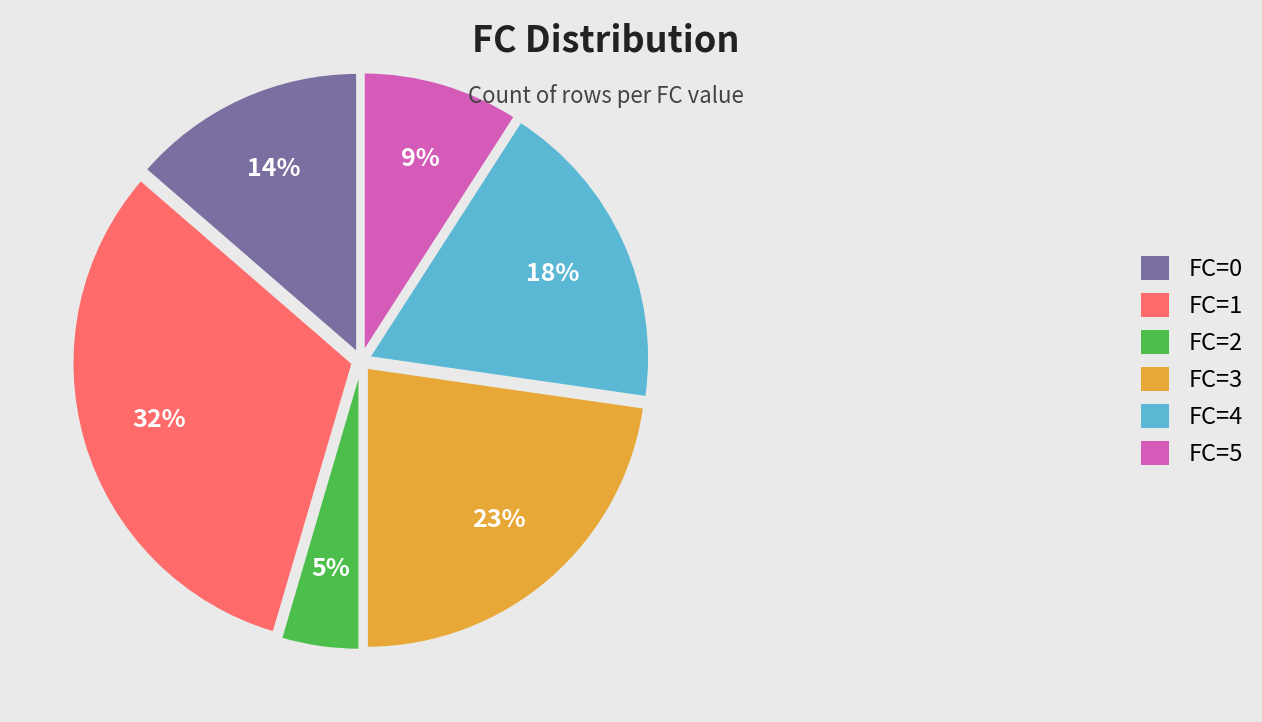

To the nearest percent, what percentage of the pie is FC=2?

5%